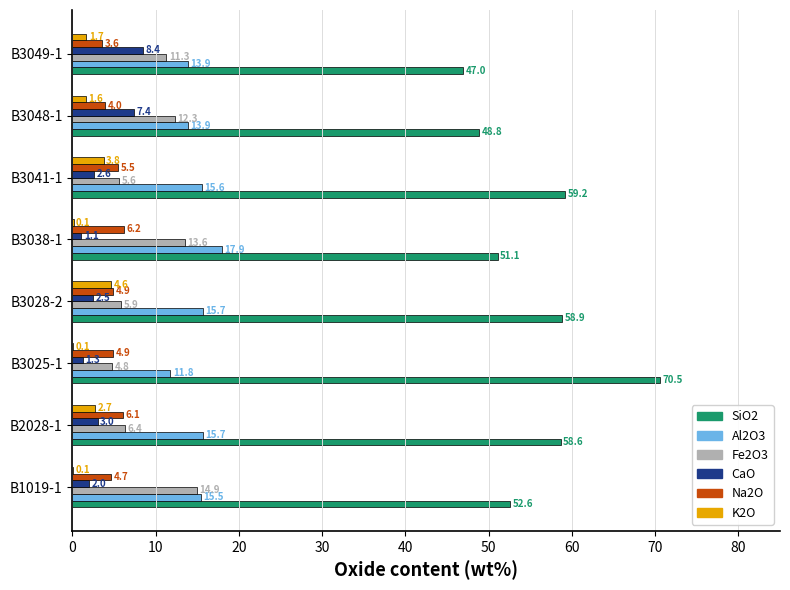

Count the number of data series in this chart.

6